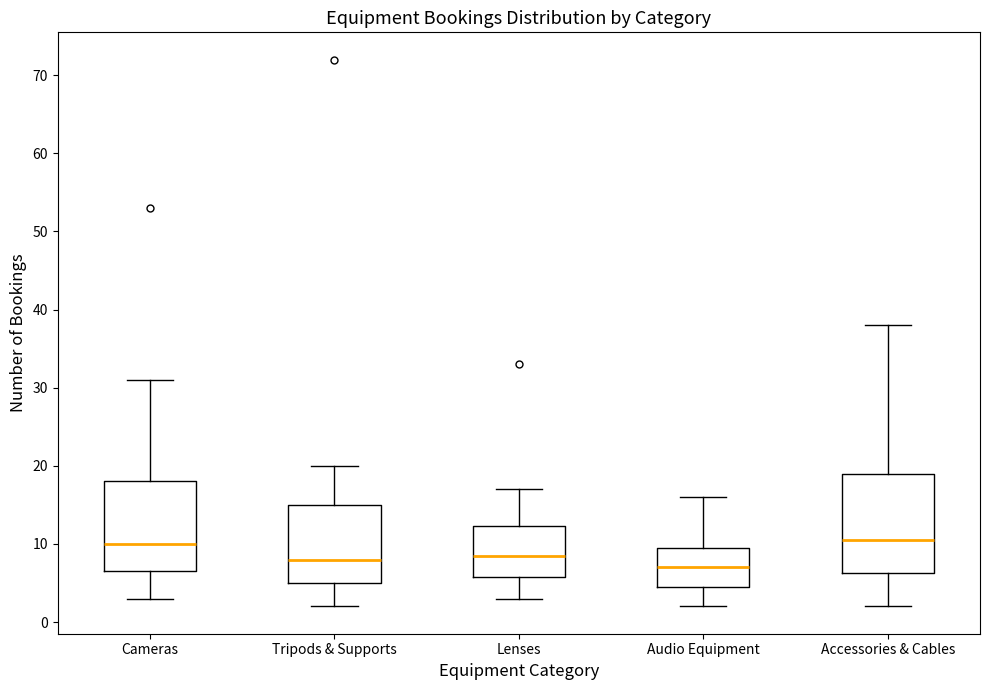

Where is the lower edge of the box for Cameras on the y-axis? The values are not printed on the chart, so give them approximately, as read against the axis.

7